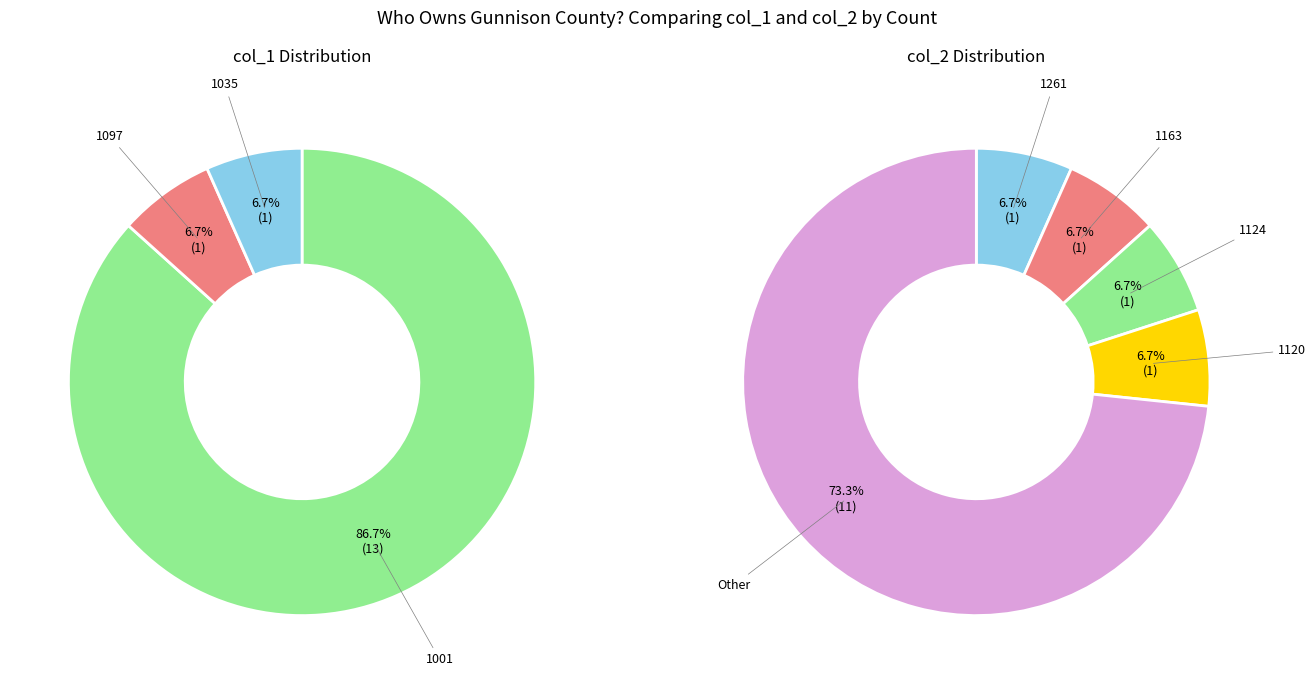

True or false: 8 accounts for 1% of the total.

False